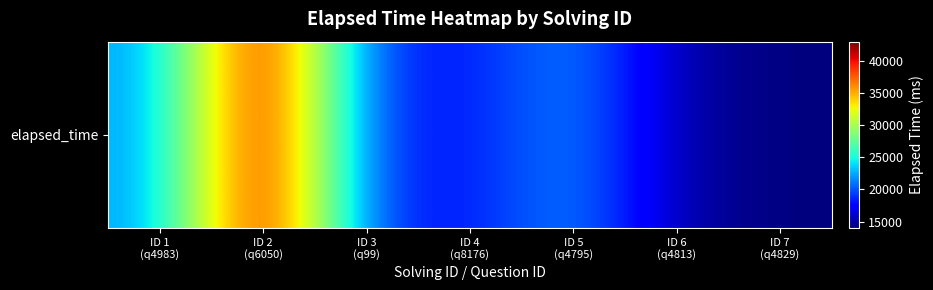

How many distinct data groups are displayed?

1